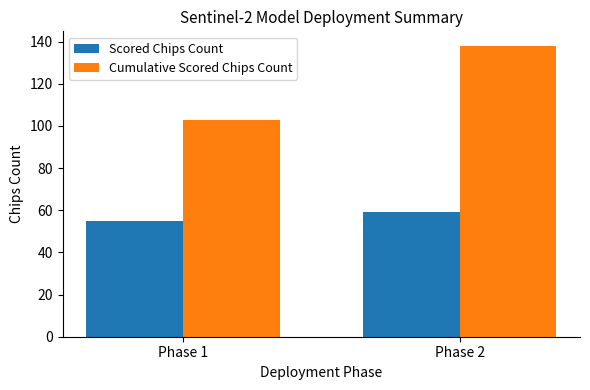

The value of Scored Chips Count at Phase 2 is 105. True or false?

False